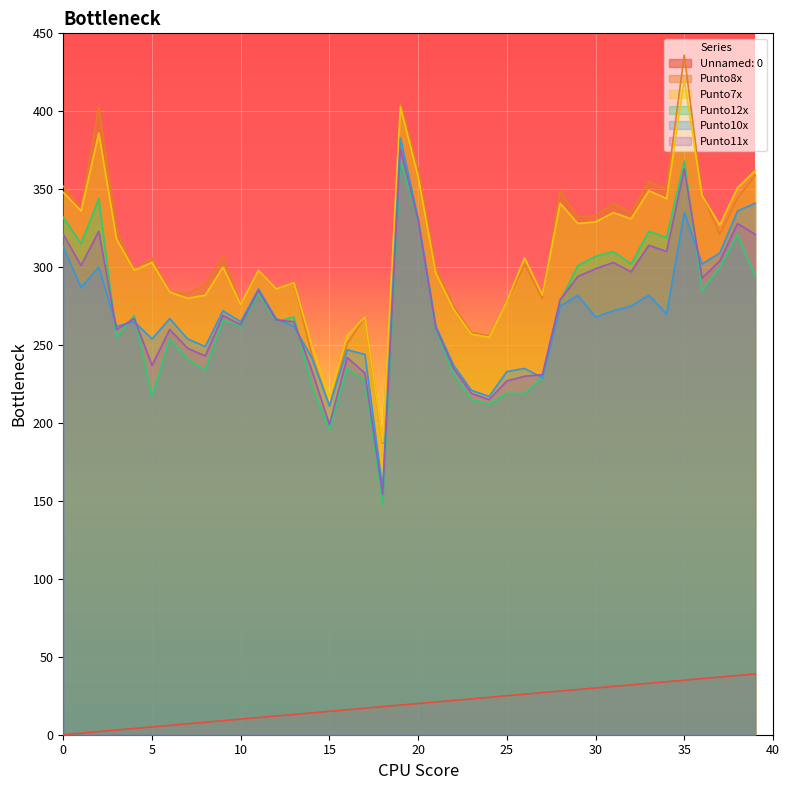

The Punto7x series shows 420 at 35. True or false?

True